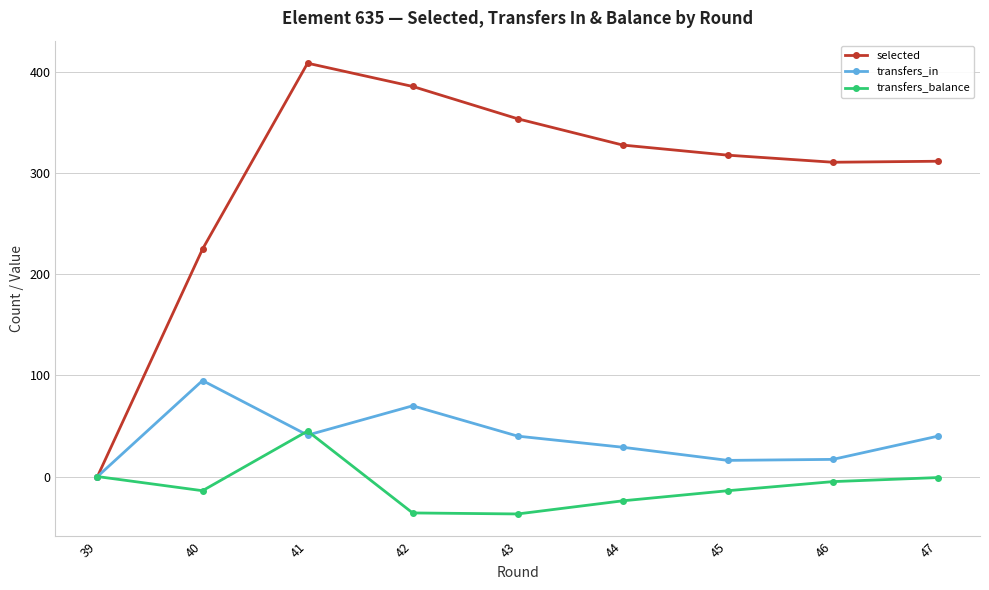

What are all the series names shown in the legend?

selected, transfers_in, transfers_balance